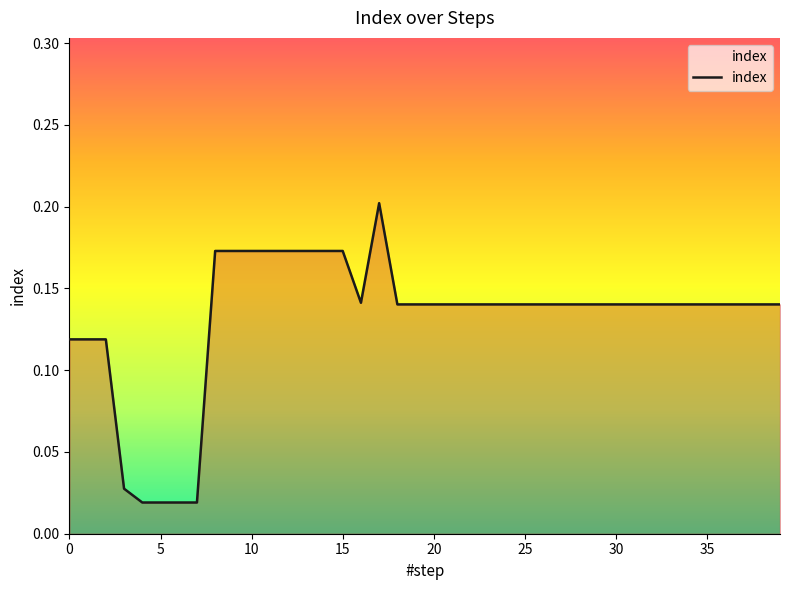

How many categories are shown in the chart?

40